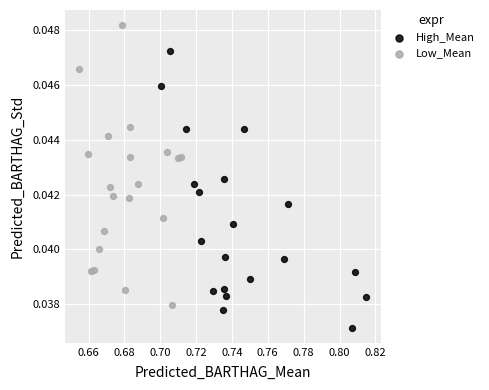

Which series contains the highest Y value?

Low_Mean